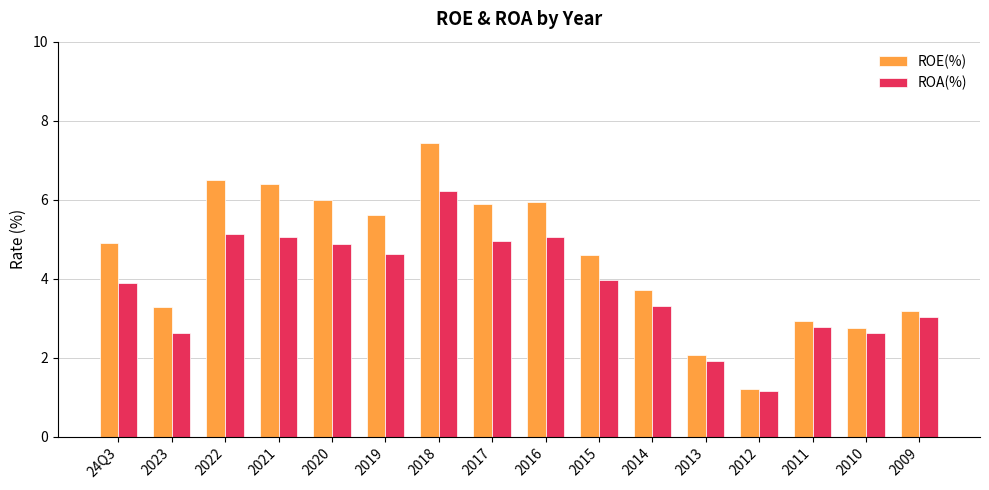

Where does the ROE(%) series first go above 4?

24Q3